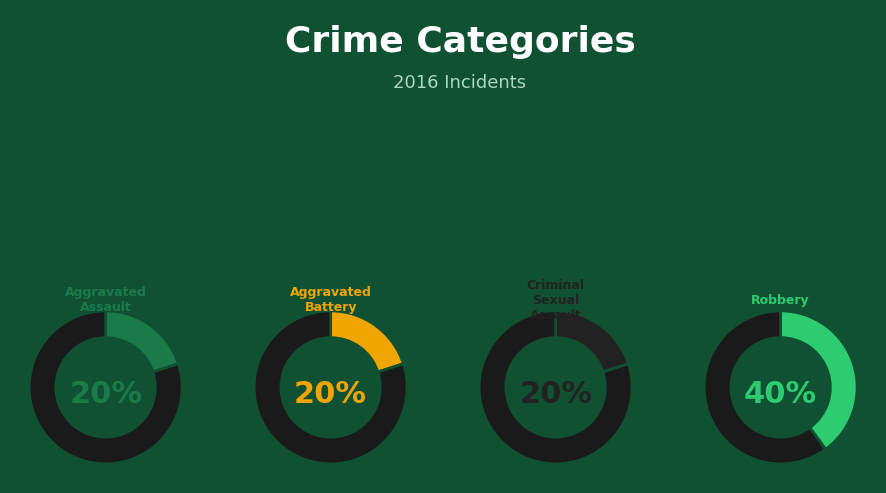

Approximately how many times larger is the value at Aggravated Assault compared to Aggravated Battery?

1.0